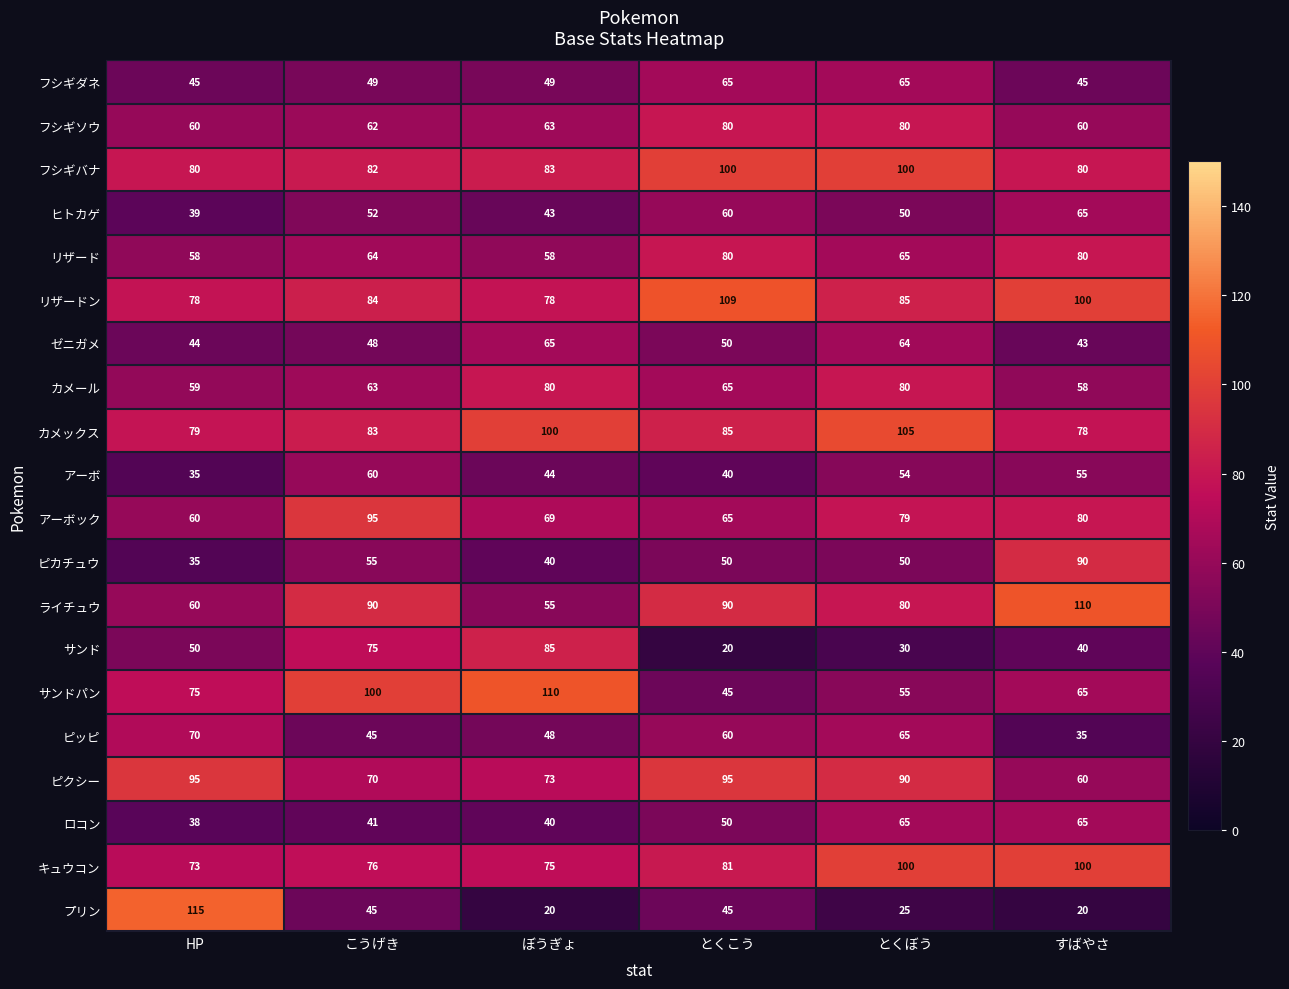

What is the average value of the ピカチュウ series?

53